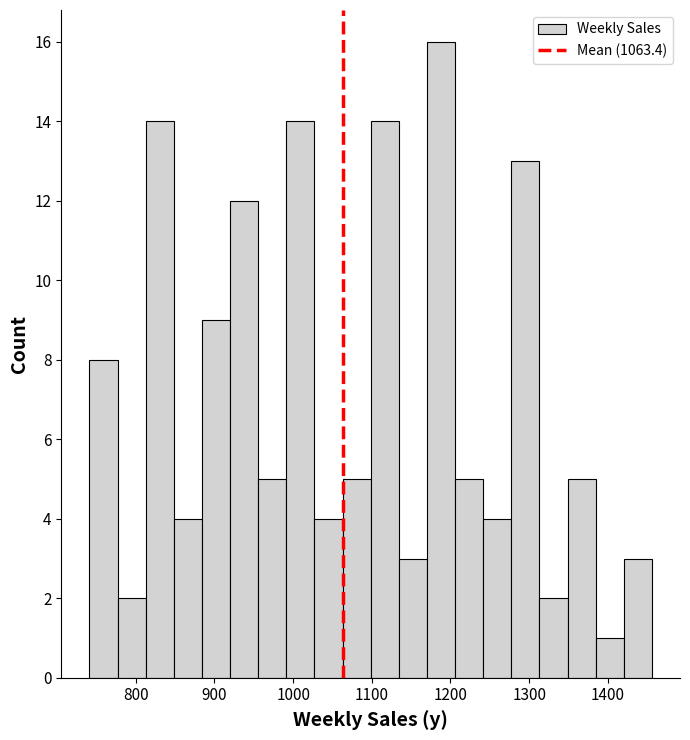

Around what value on the x-axis is the tallest bar? Give the approximate position of its centre, as read against the axis.

1190